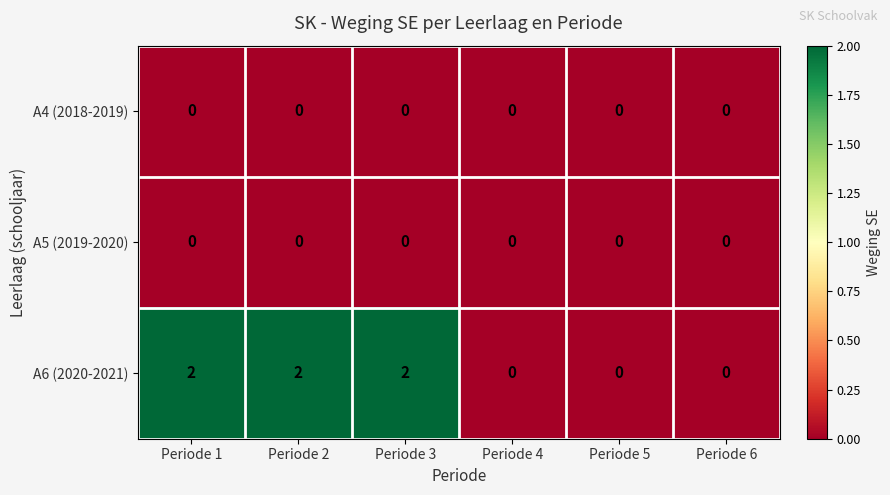

Which series has the widest spread of values?

A6 (2020-2021)